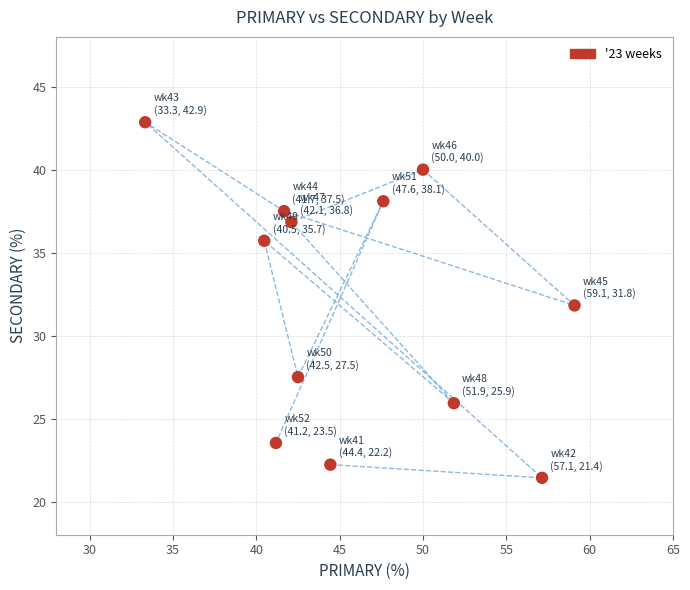

What is the average X value?

46.0